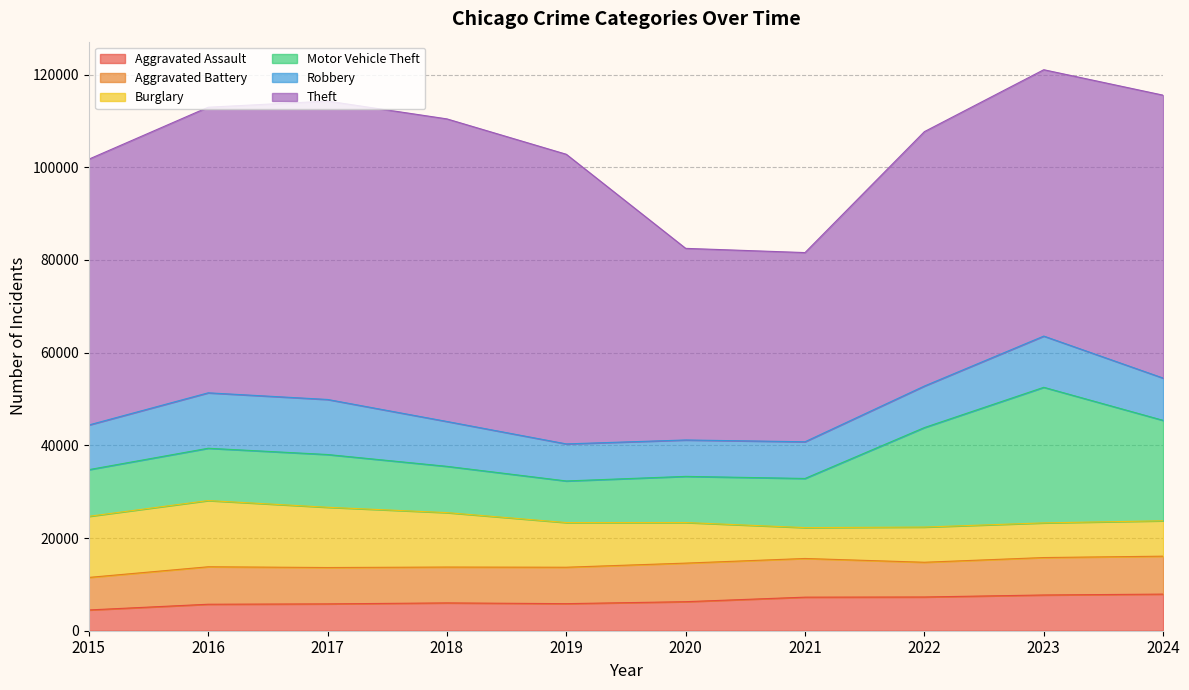

Does the chart display data point markers on the line(s)?

No